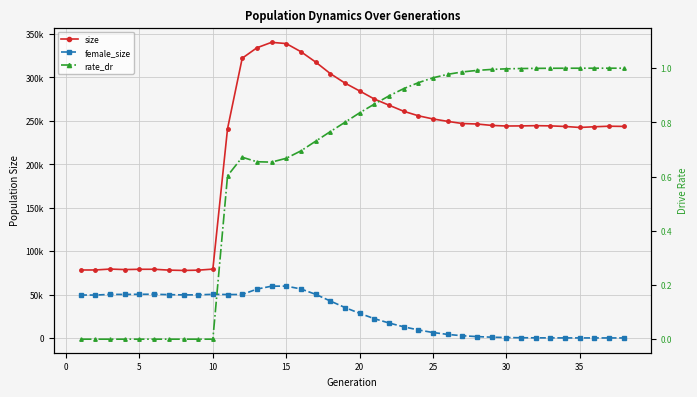

List the series in order of their peak value, highest first.

size, female_size, rate_dr